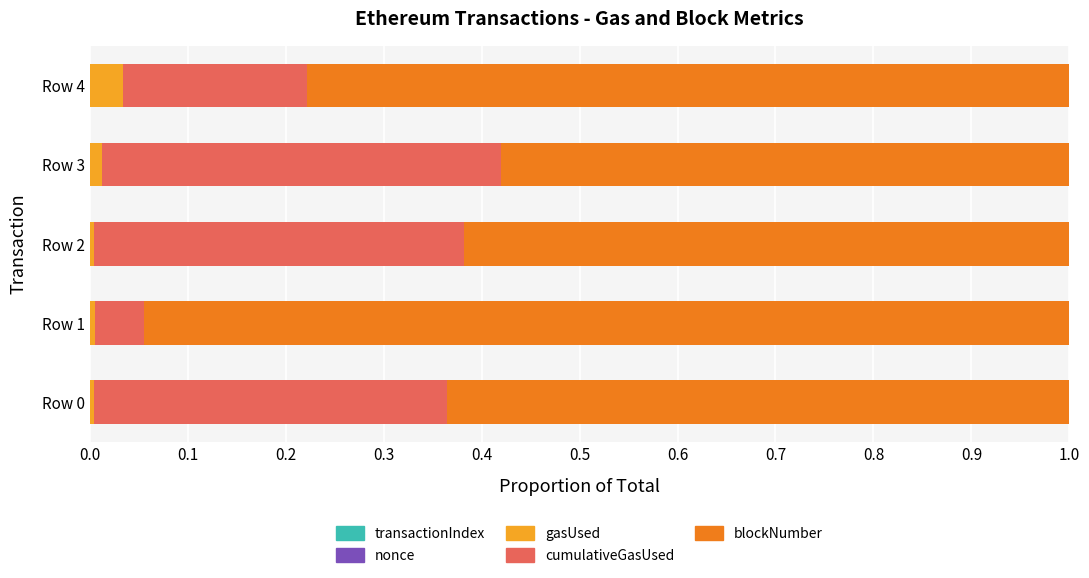

Count the number of categories in the chart.

5